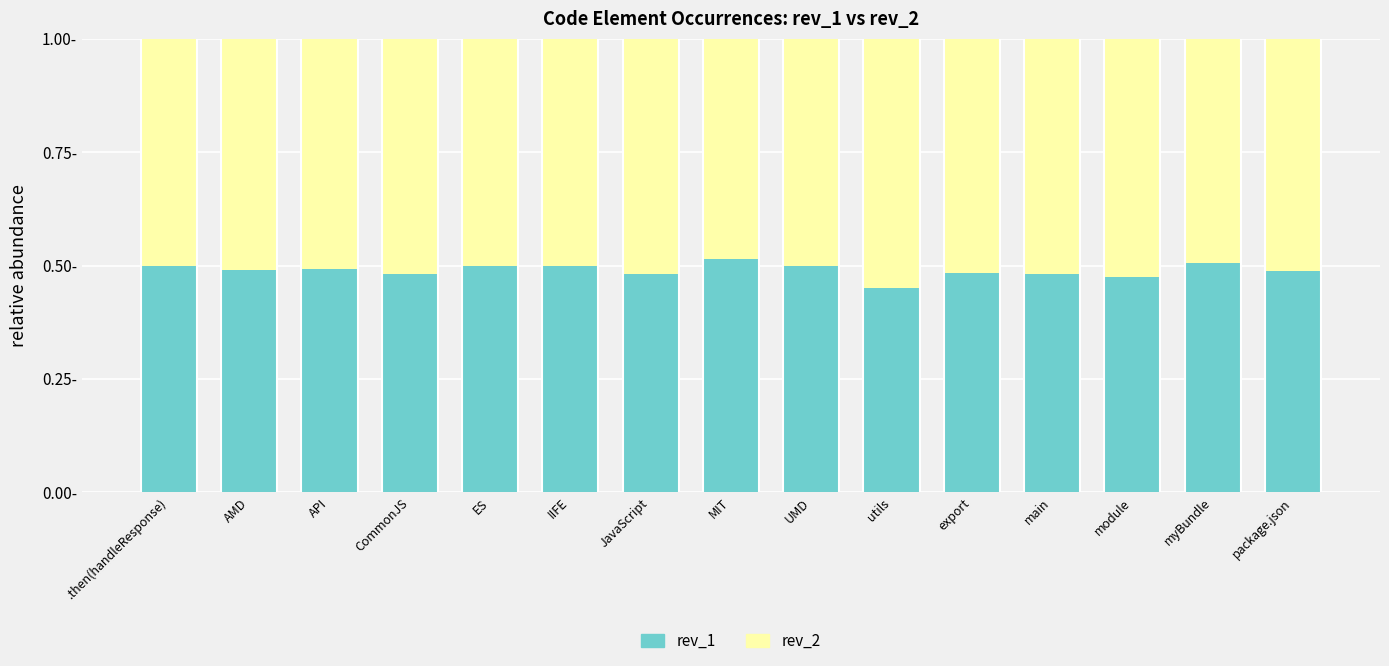

What is the approximate value of rev_1 at IIFE?

0.5